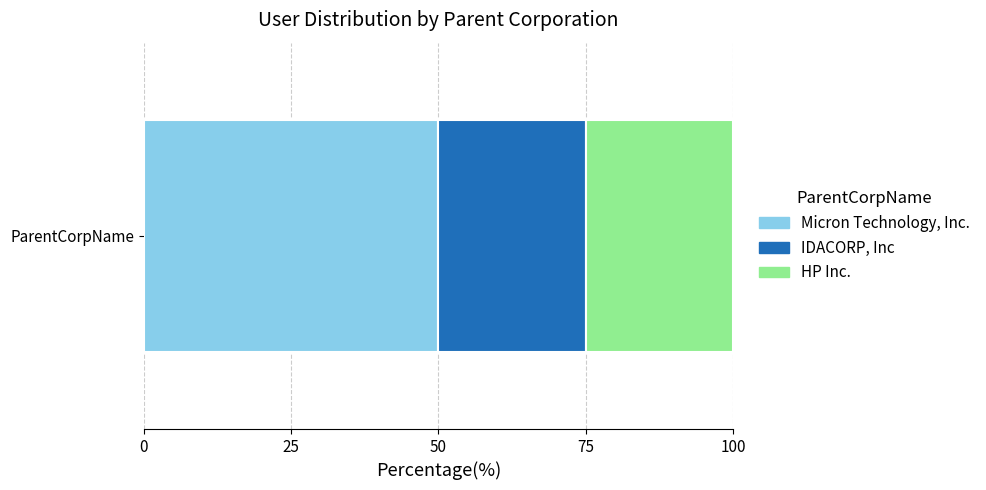

List the labels in order of Micron Technology, Inc. value, smallest first.

ParentCorpName